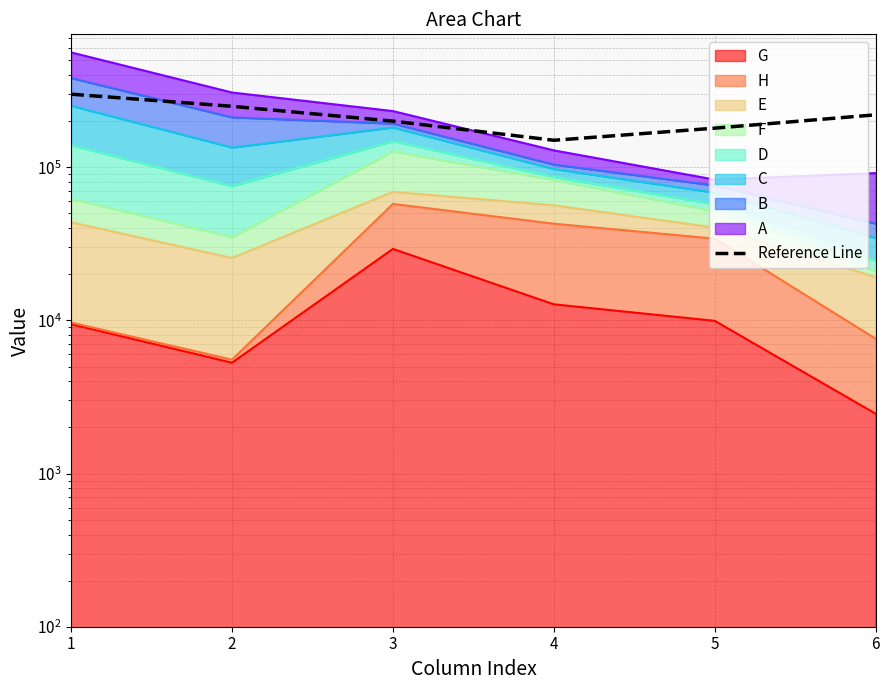

Rank the categories by value from highest to lowest.

1, 2, 6, 3, 5, 4